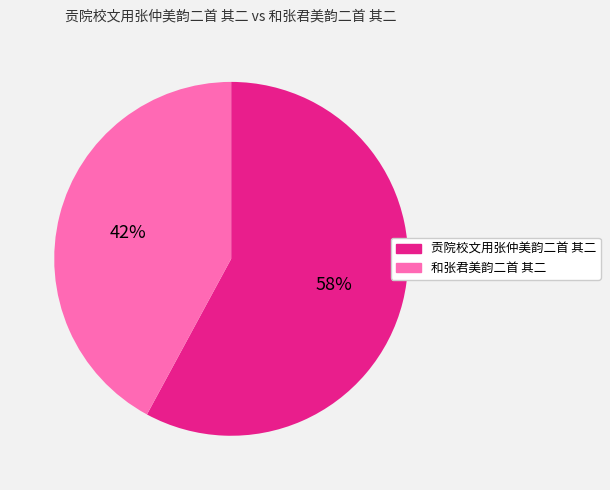

What is the largest slice in the pie chart?

贡院校文用张仲美韵二首 其二